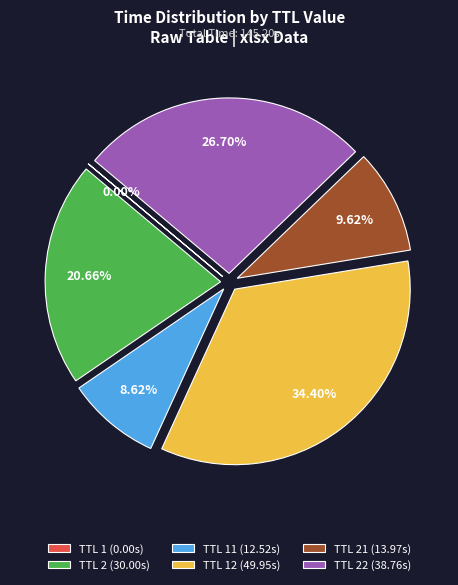

Is TTL 21 (13.97s) the majority of the pie?

No